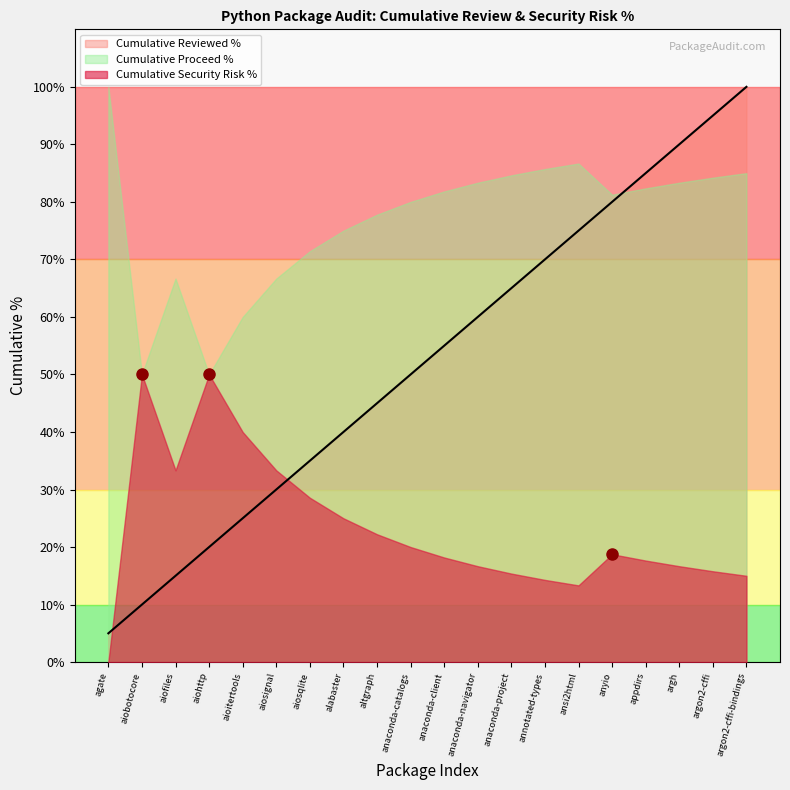

At which category does the chart reach its peak across all series?

argon2-cffi-bindings